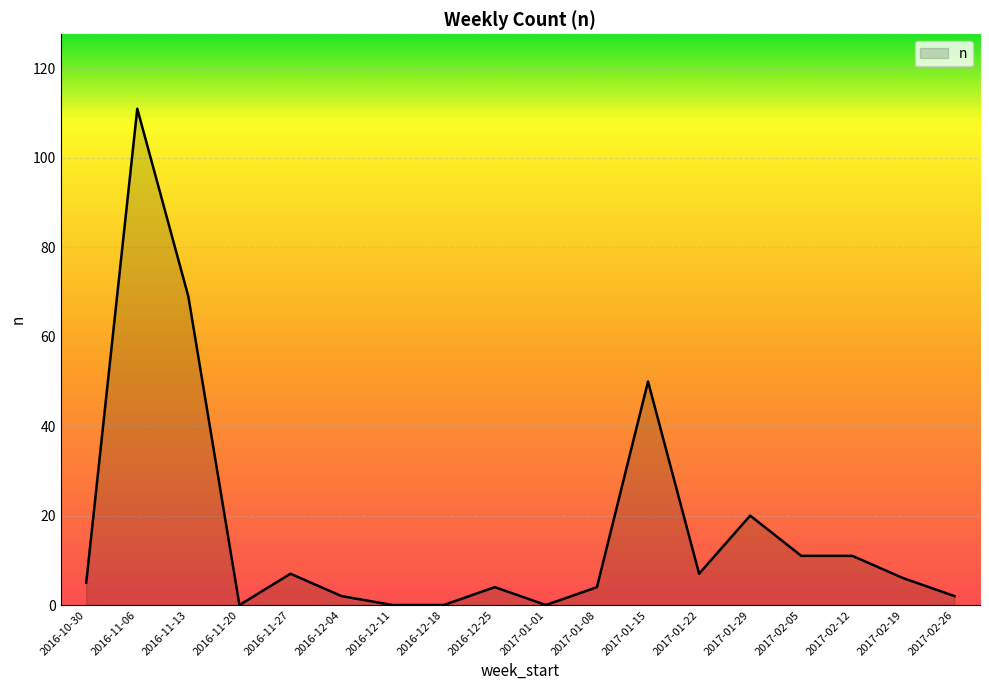

Is it true that the value at 2017-01-08 is 4?

True